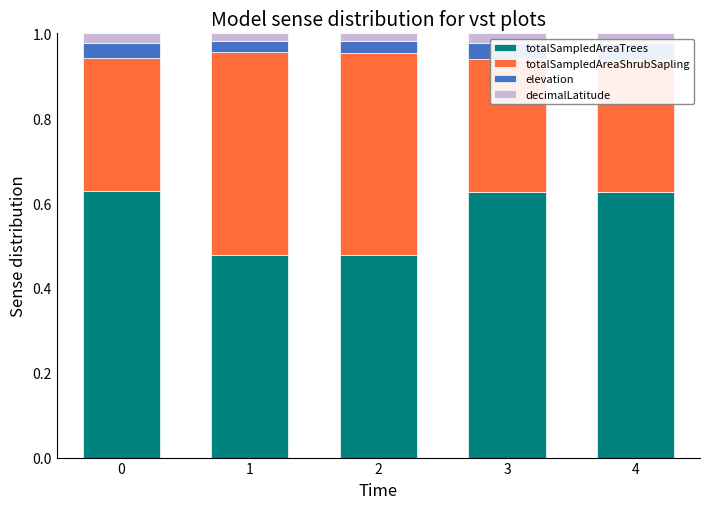

What is the greatest value displayed?

0.6